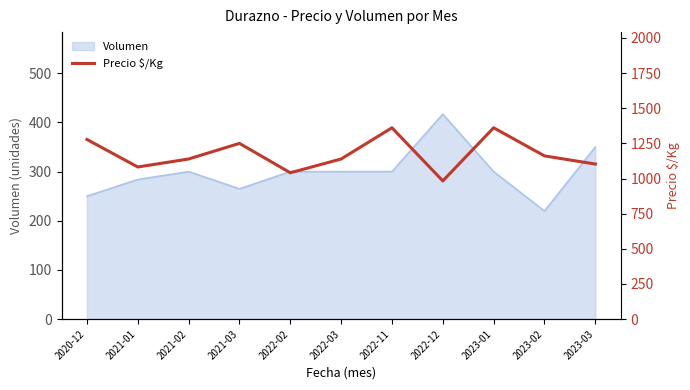

What is the minimum value for Volumen?

220